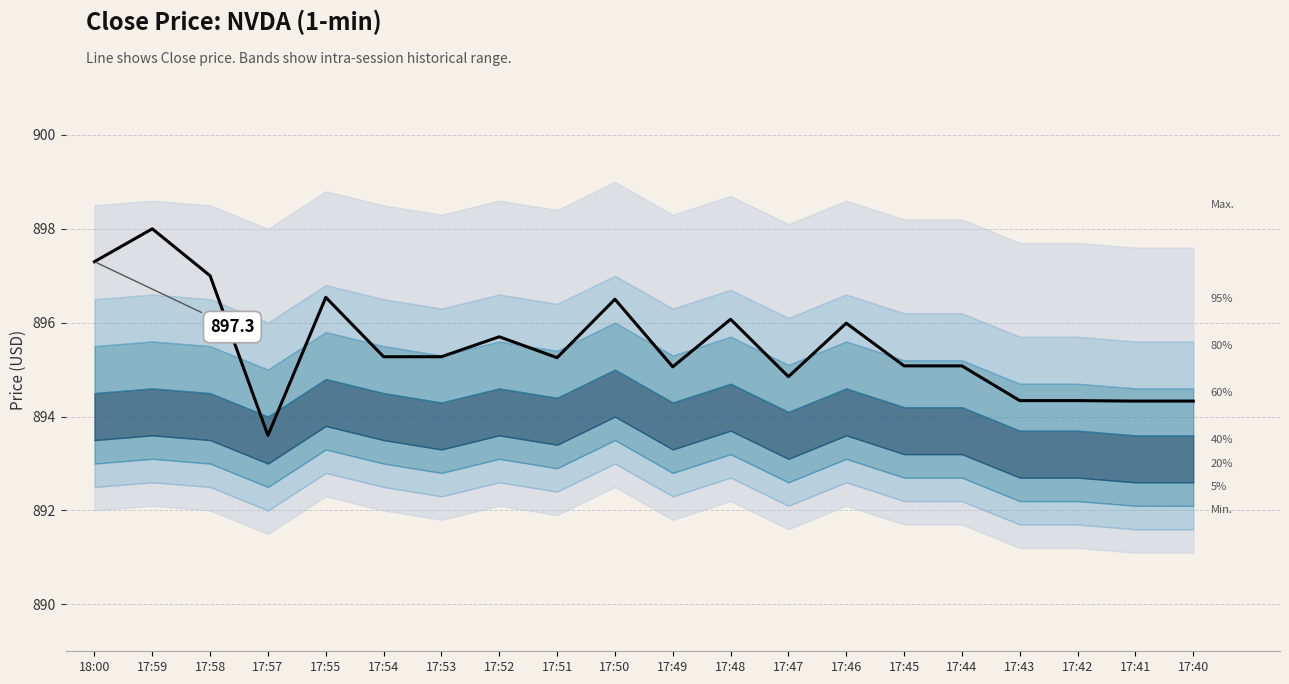

How many points are lower than both their immediate neighbors (excluding endpoints)?

4